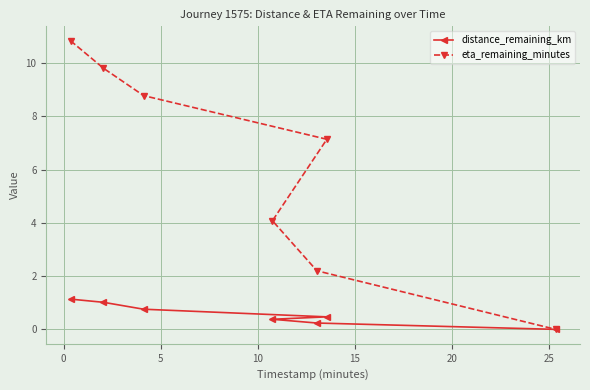

True or false: distance_remaining_km and eta_remaining_minutes cross at least once.

False